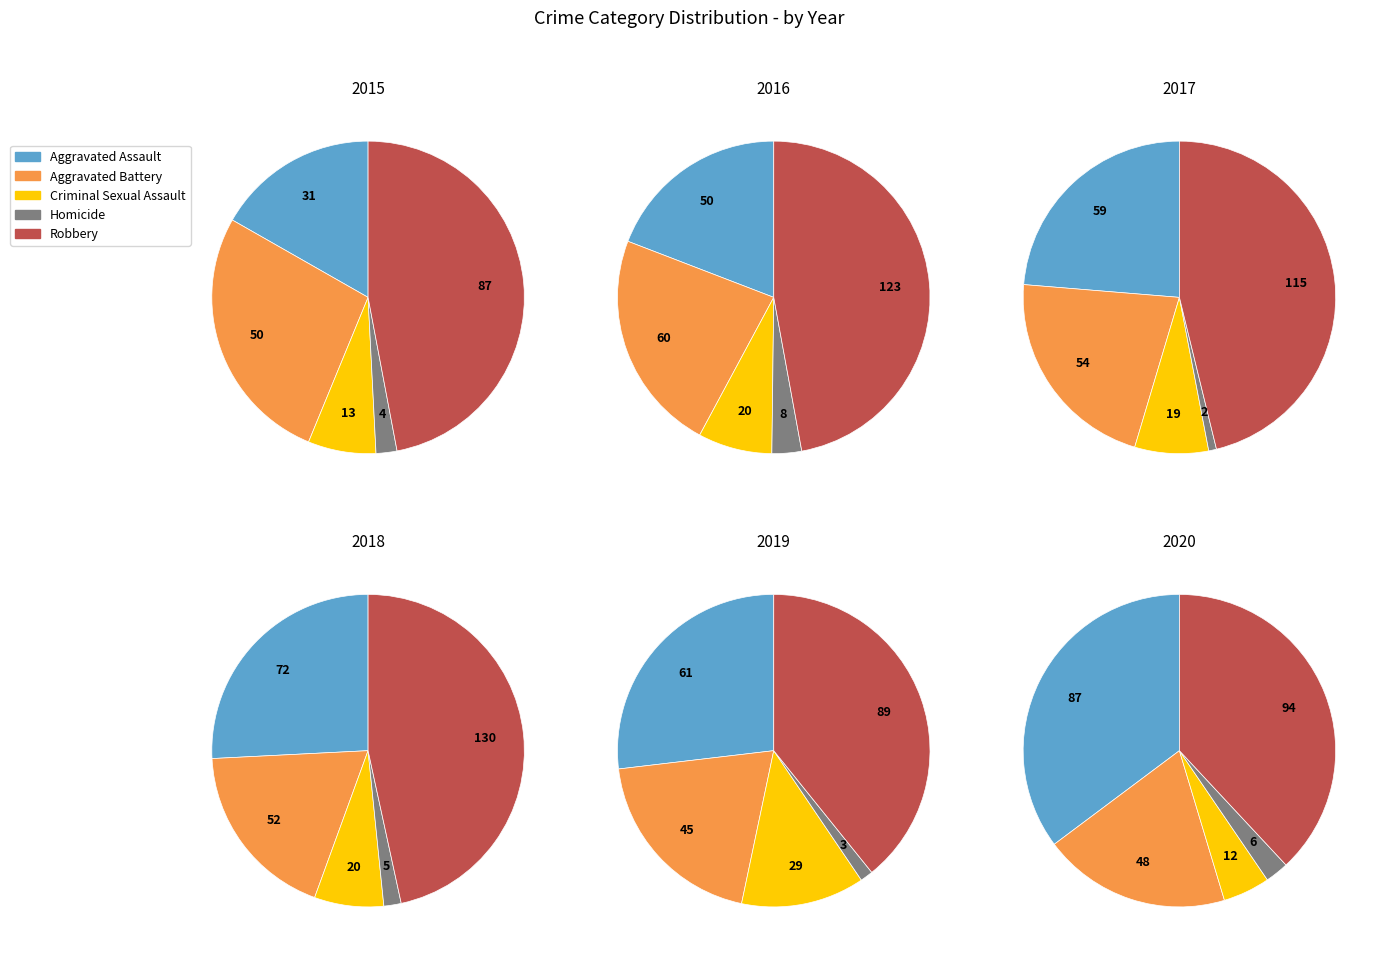

Combined, what portion of the pie is Robbery and Aggravated Assault?

63.8%